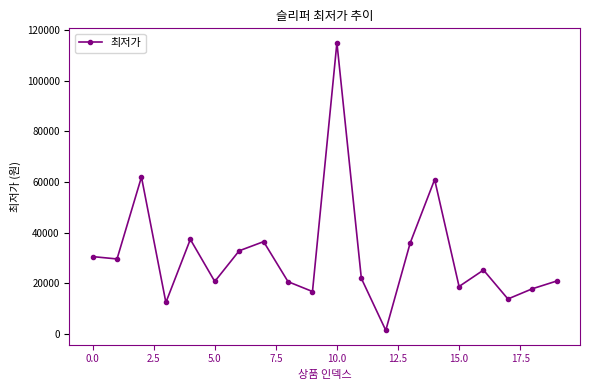

What is the average value?

31612